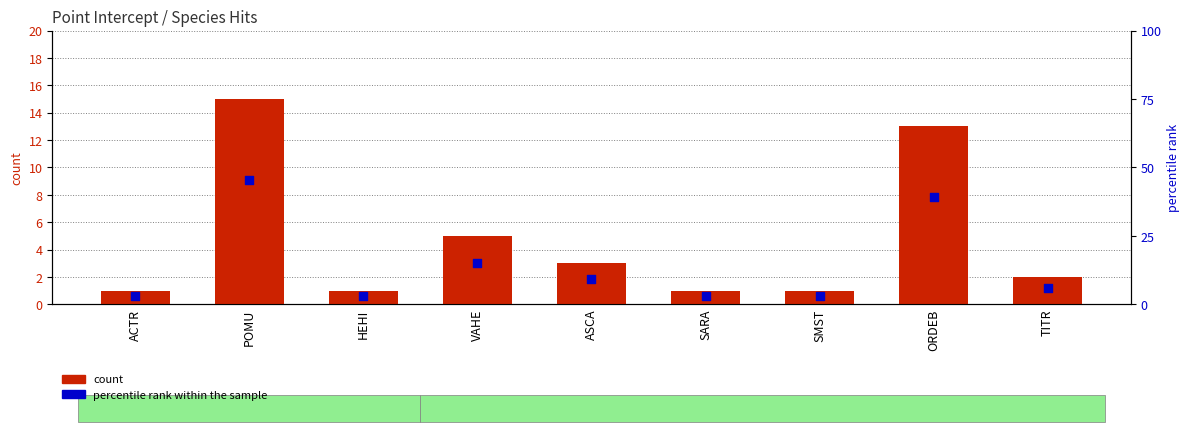

Which series has the largest total across all categories?

percentile rank within the sample